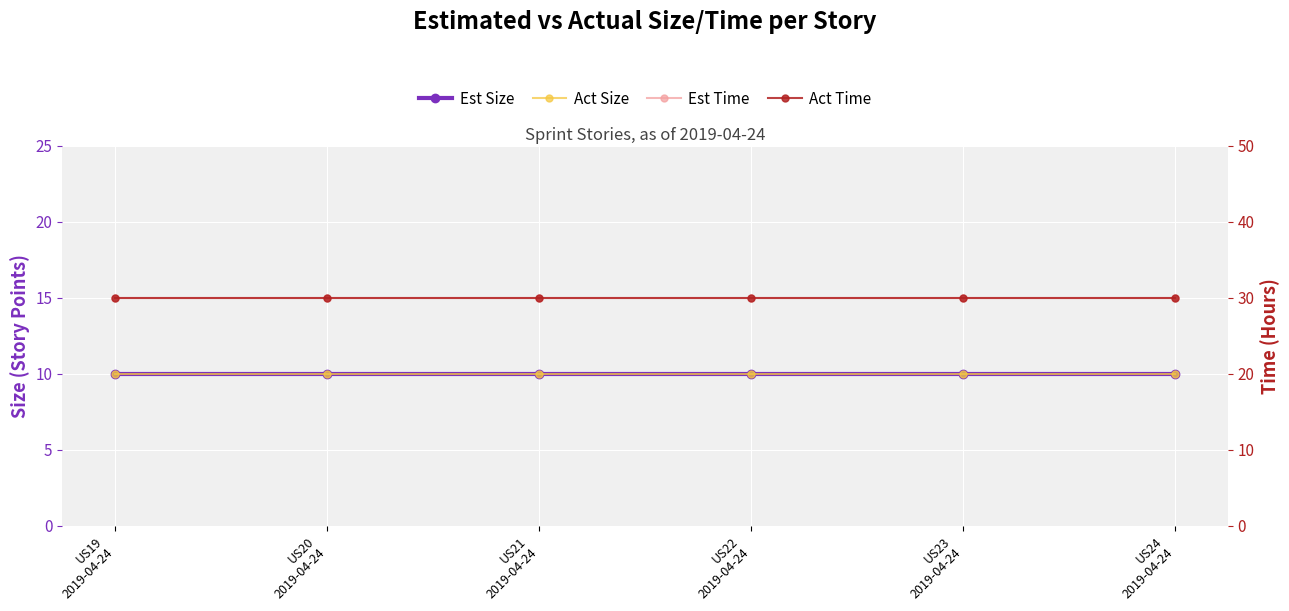

True or false: Est Size and Act Time cross at least once.

False